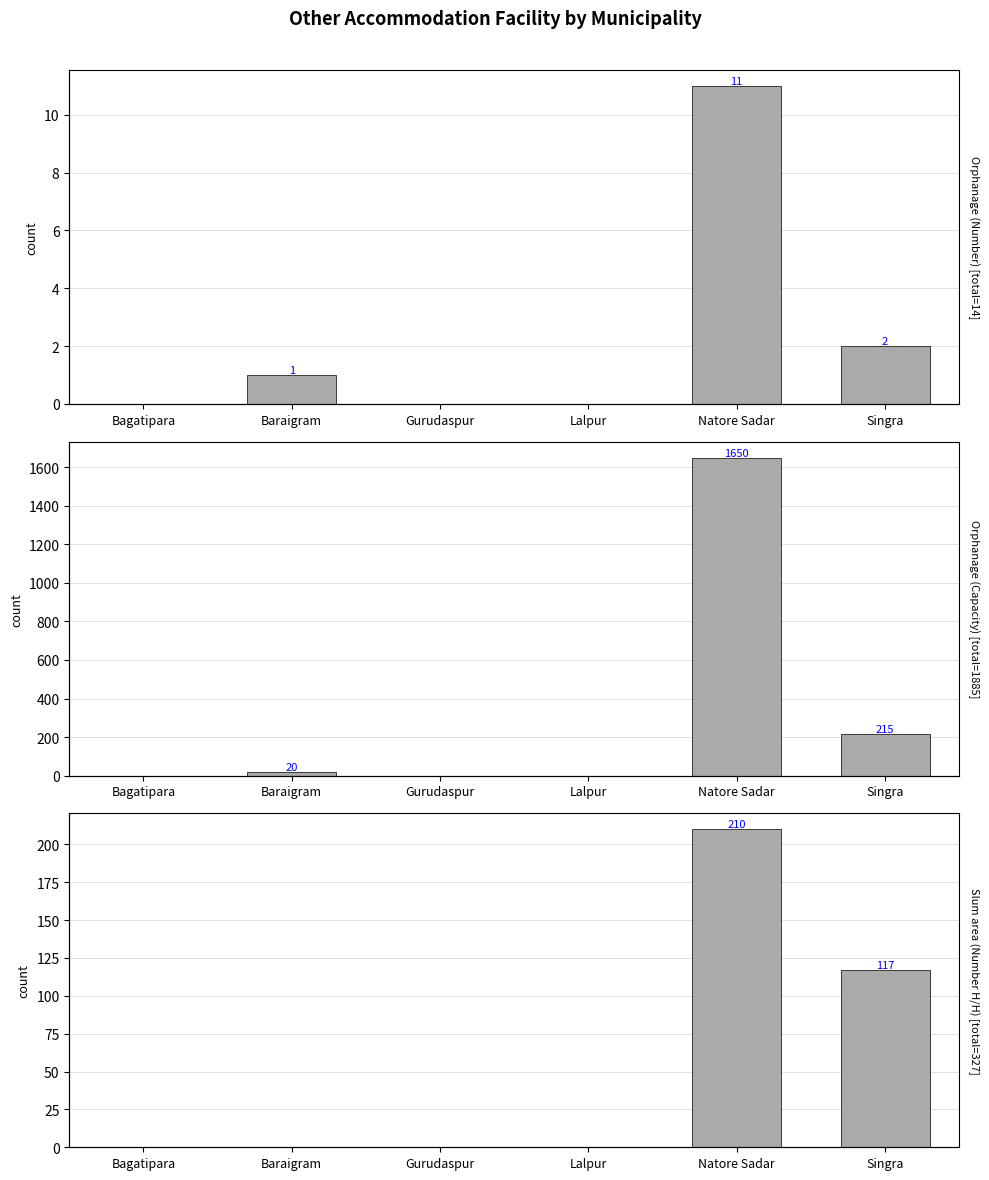

Is the value of Orphanage (Capacity) at Lalpur greater than the value of Slum area (Number H/H) at Singra?

No